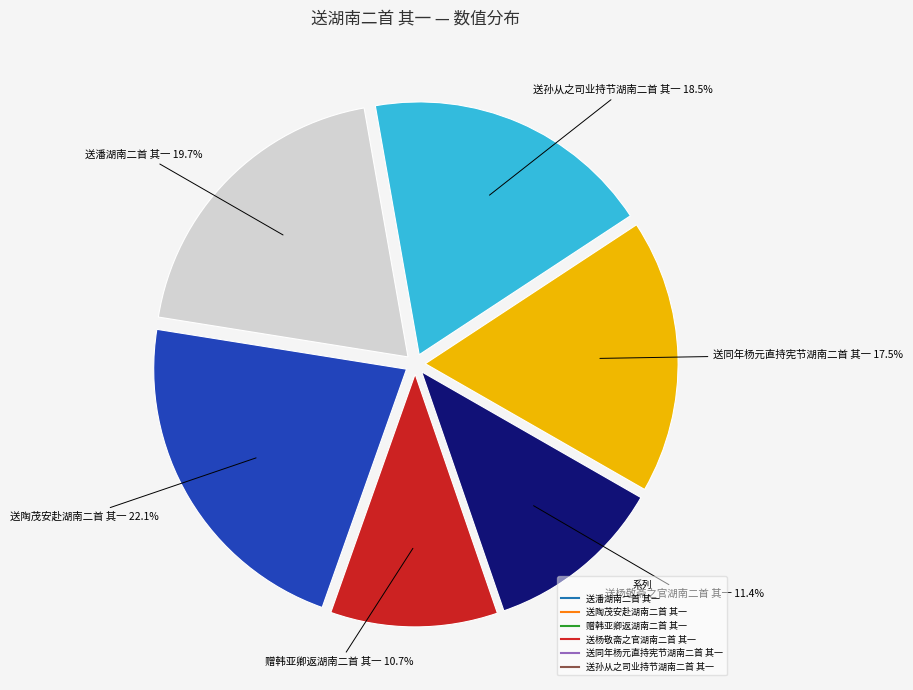

To the nearest percent, what is the combined percentage of 送杨敬斋之官湖南二首 其一 and 送同年杨元直持宪节湖南二首 其一?

29%